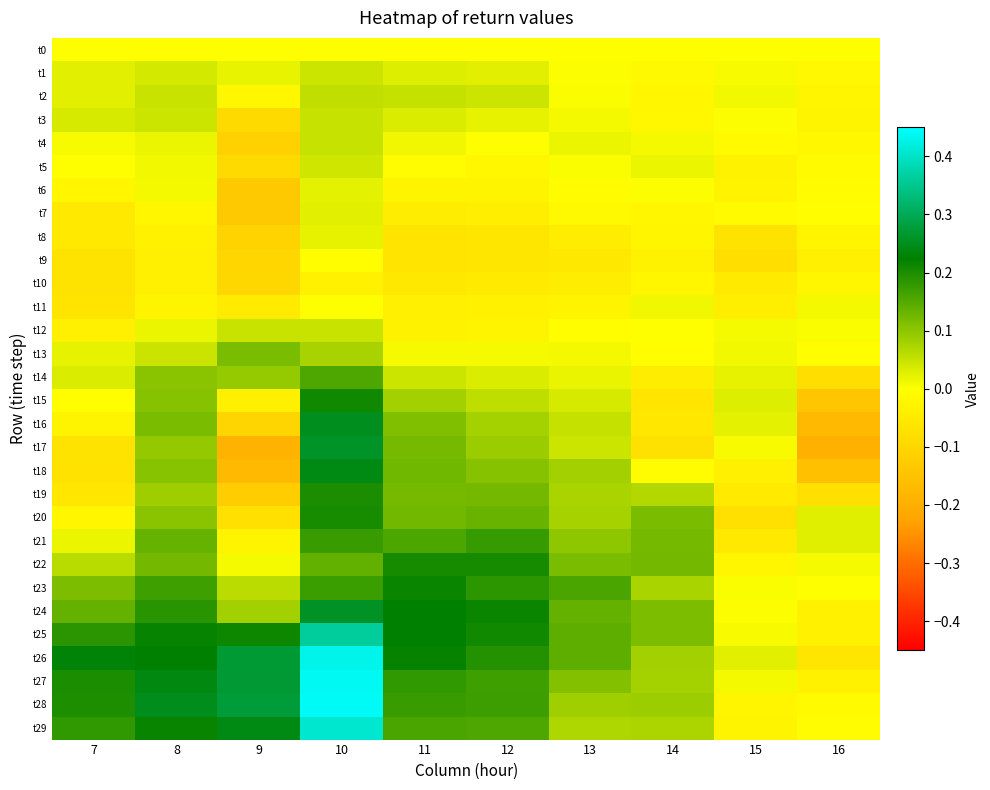

How many categories are shown in the chart?

10